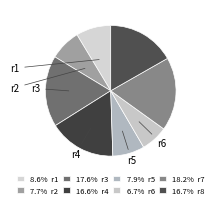

Count the number of slices in the pie.

8